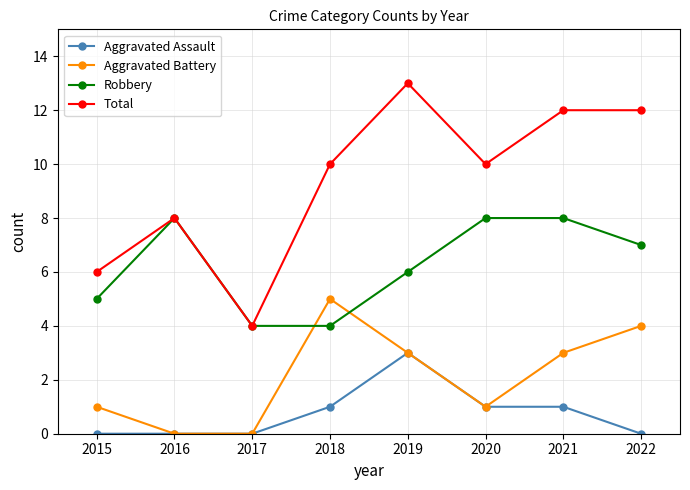

Where is Total nearest to the value 8?

2016